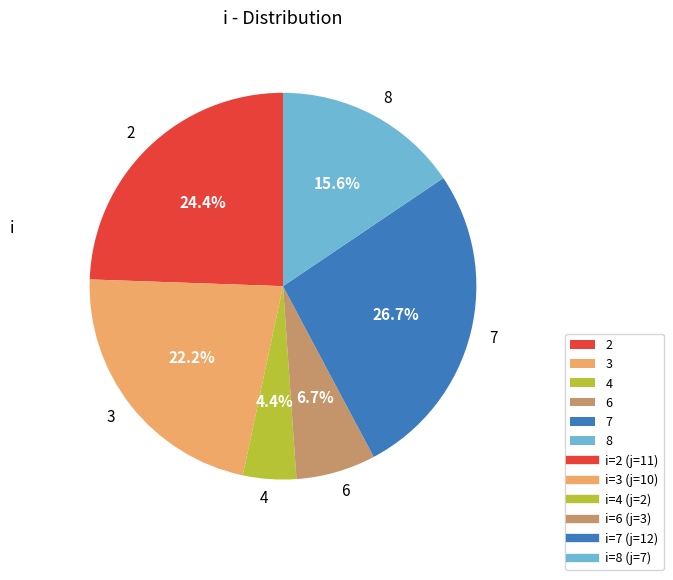

Is 8 the majority of the pie?

No